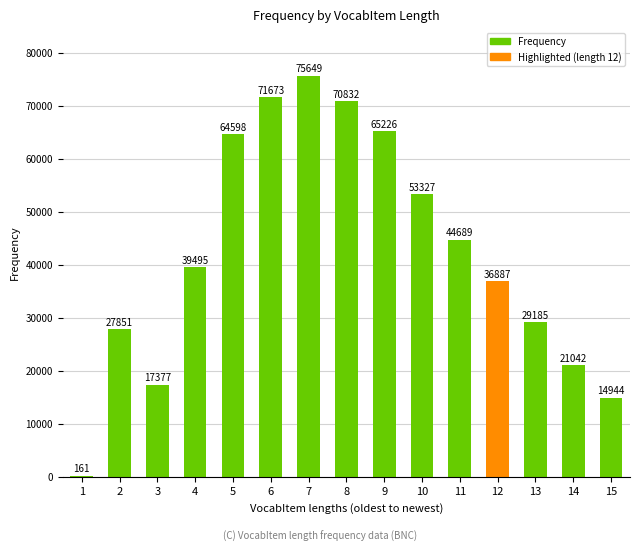

What is the maximum value shown in the chart?

75649